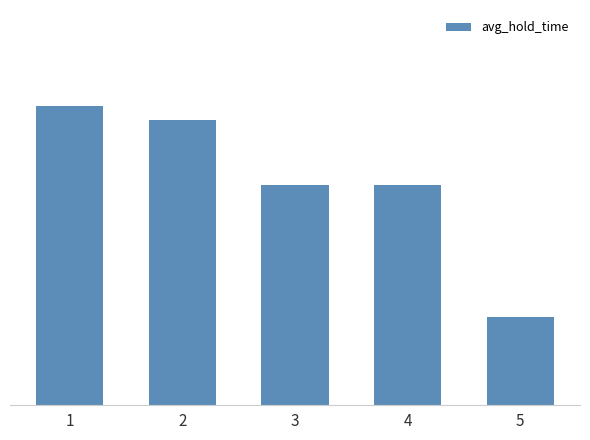

Does the chart contain stacked bars?

No